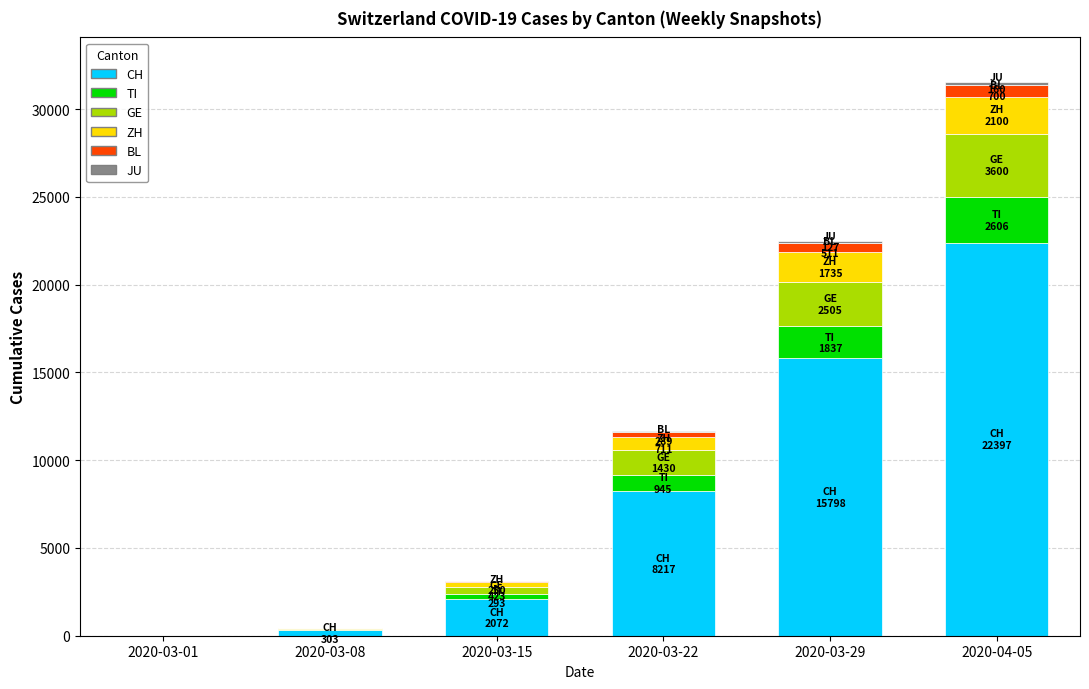

At which category is the sum across all series the highest?

2020-04-05